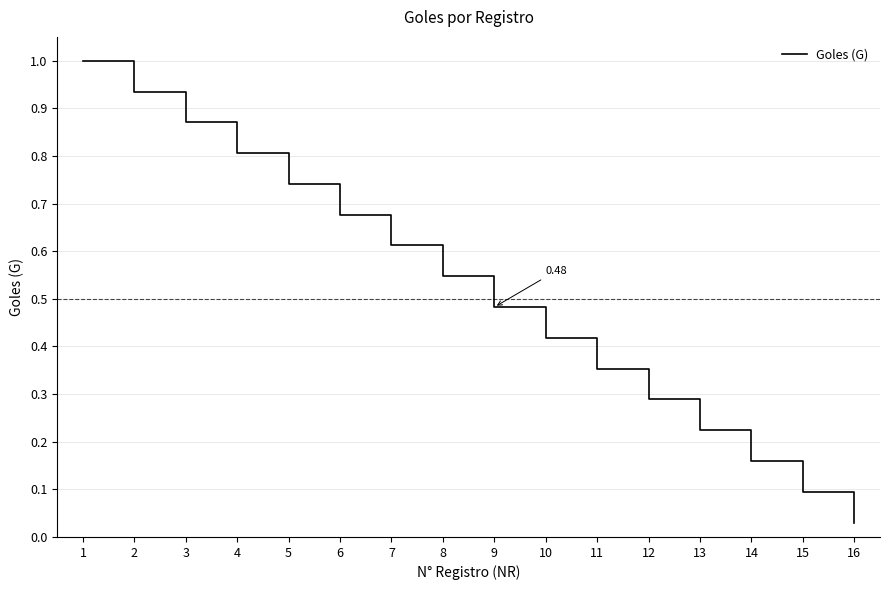

What is the difference between the maximum and minimum values?

1.0